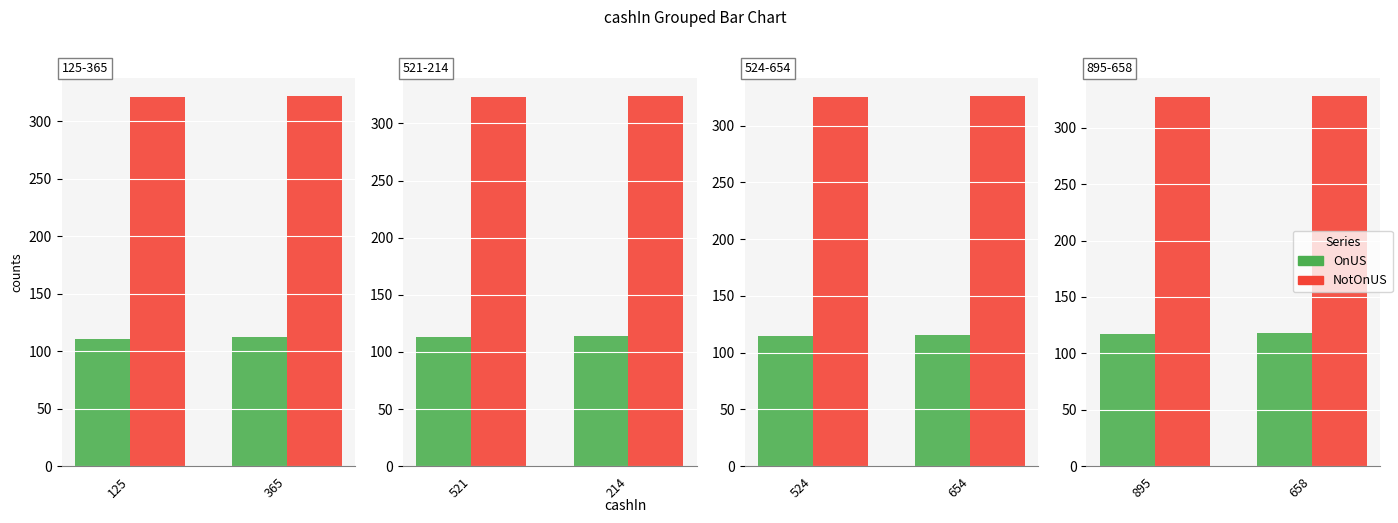

List the series in order of their overall mean, lowest first.

OnUS, NotOnUS